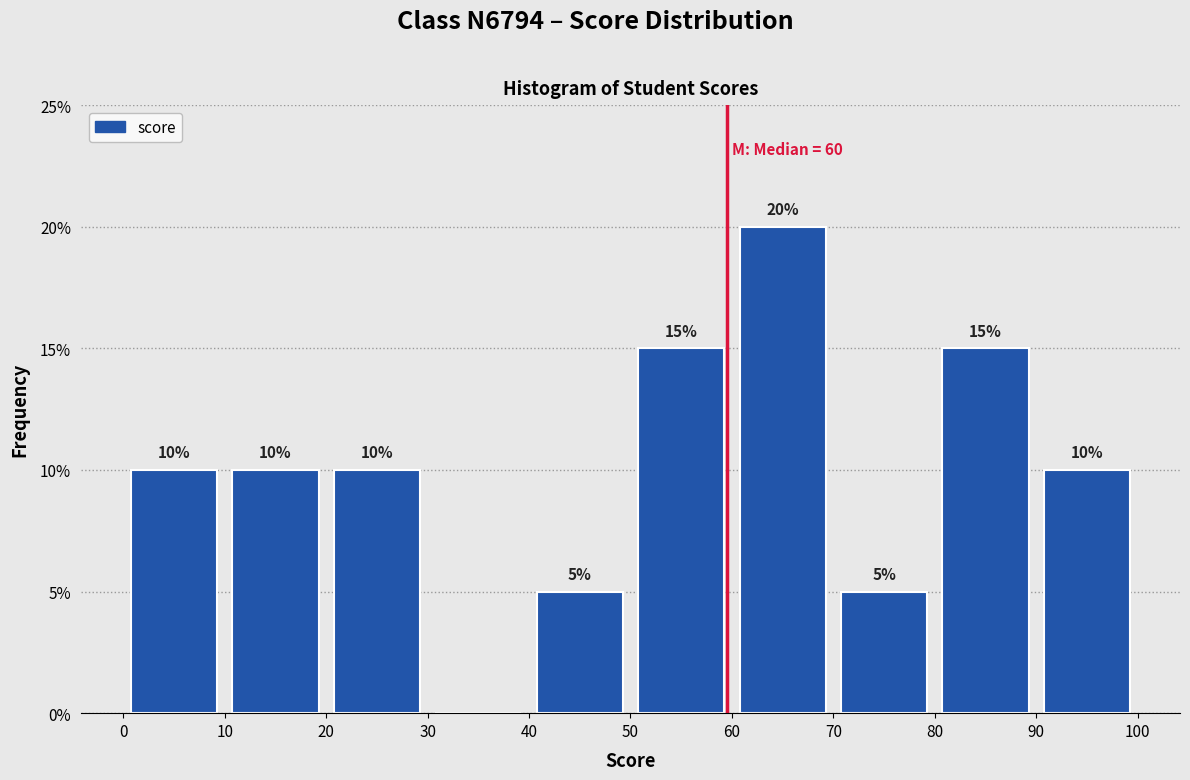

Which range on the x-axis has the tallest bar?

60 to 70